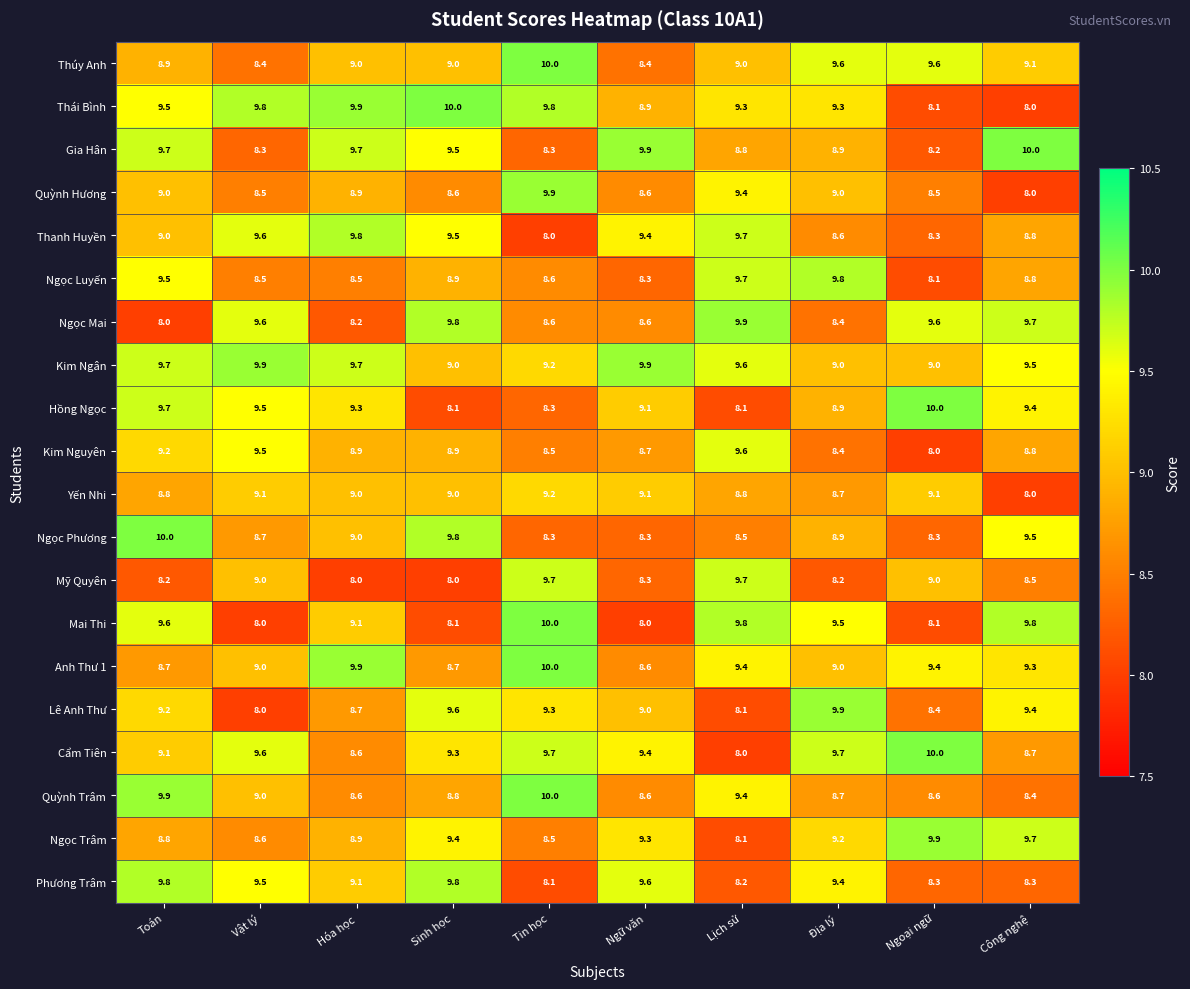

Is the value of Mai Thi at Toán greater than the value of Mỹ Quyên at Vật lý?

Yes